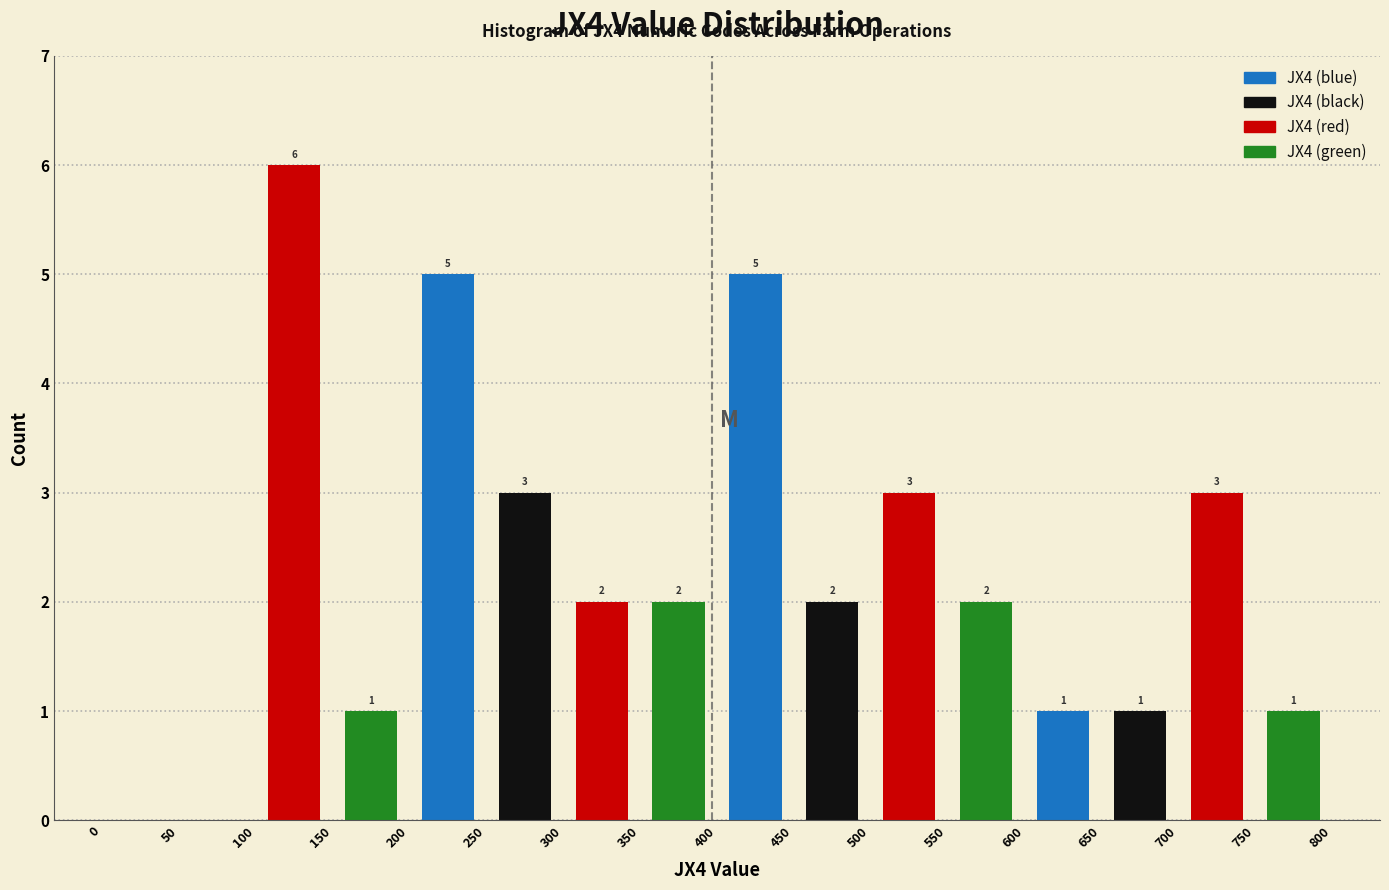

Reading right to left, extract all data points from this chart.

JX4 (blue): 700=1	500=5	300=5	100=0
JX4 (black): 700=1	500=2	300=3	100=0
JX4 (red): 700=3	500=3	300=2	100=6
JX4 (green): 700=1	500=2	300=2	100=1